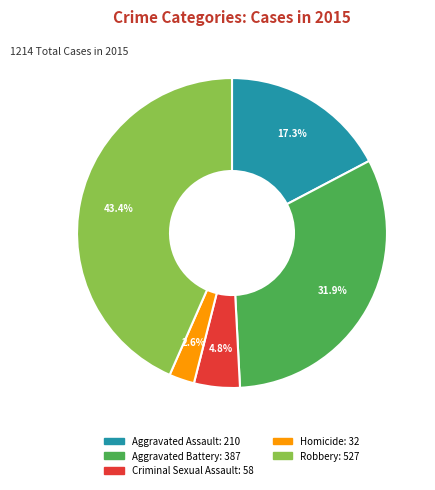

Which has a higher value, Aggravated Battery or Aggravated Assault?

Aggravated Battery